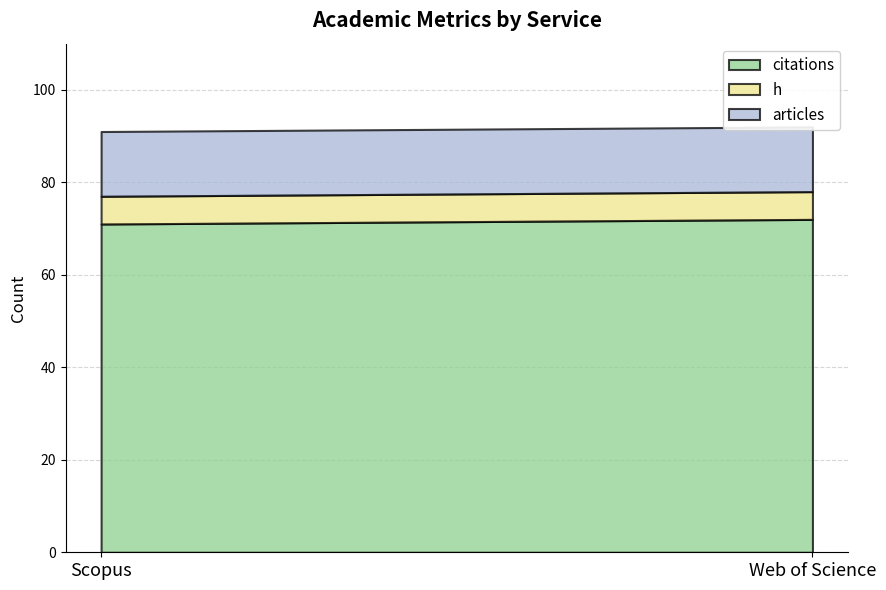

What is the maximum value for h?

6